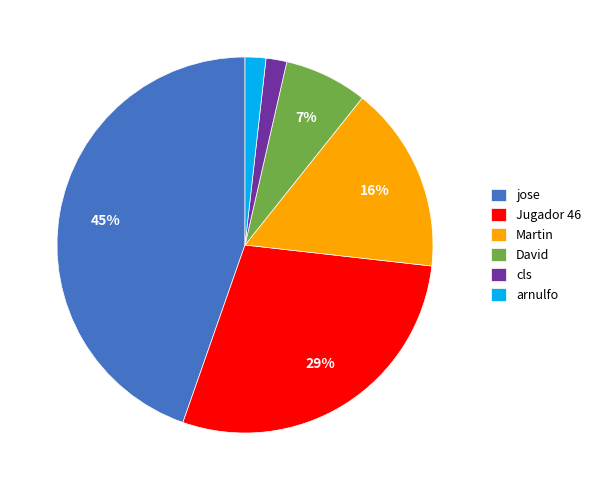

Count the number of slices in the pie.

6